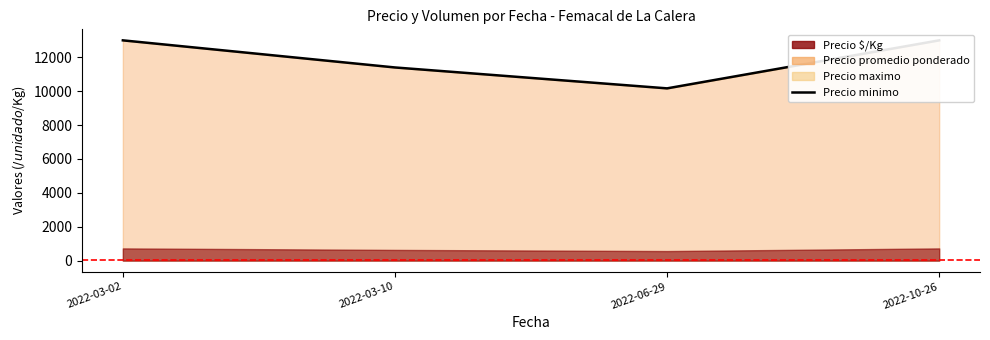

Rank the categories by value from lowest to highest.

2022-06-29, 2022-03-10, 2022-03-02, 2022-10-26